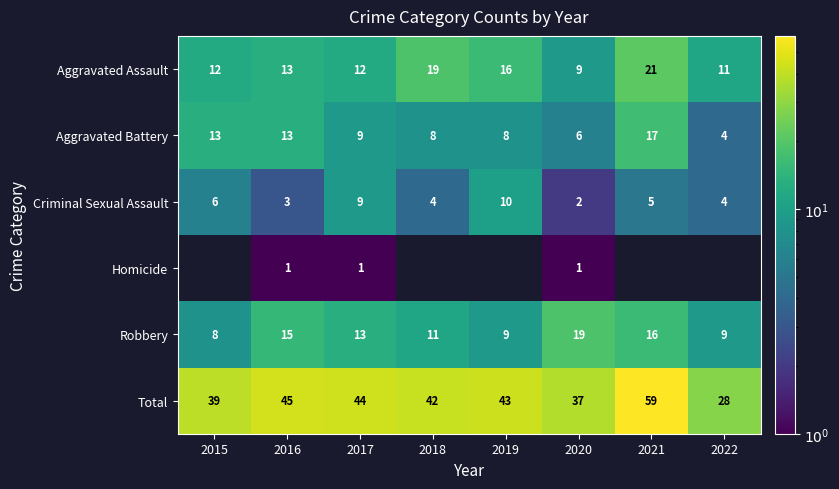

Where is Robbery nearest to the value 13?

2017